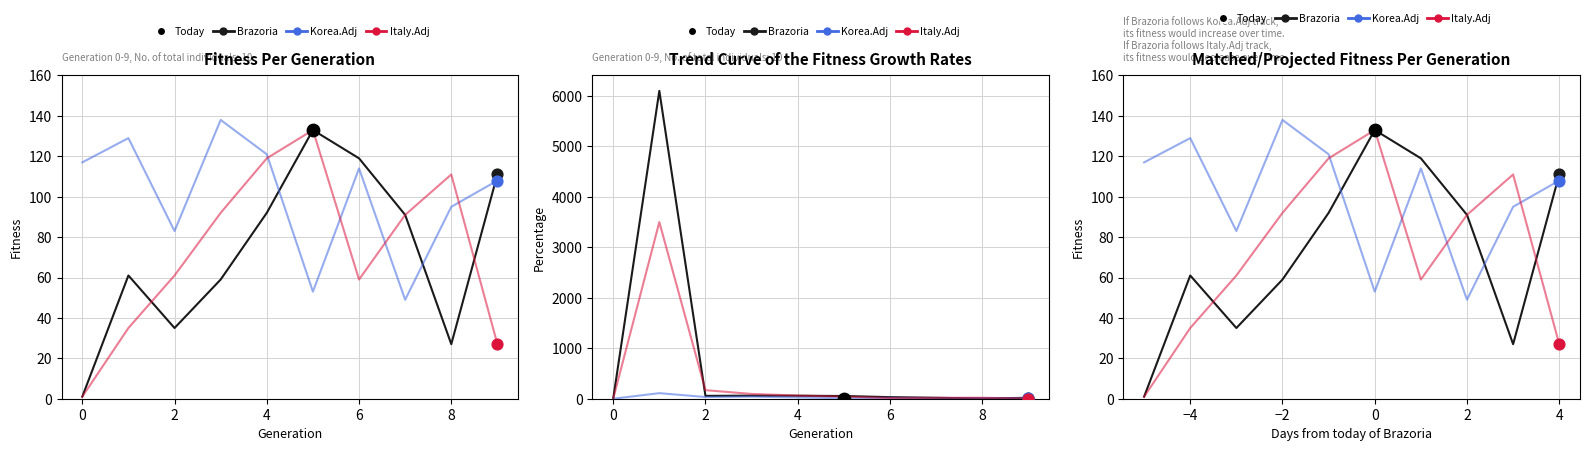

Which series contains the lowest Y value?

Brazoria